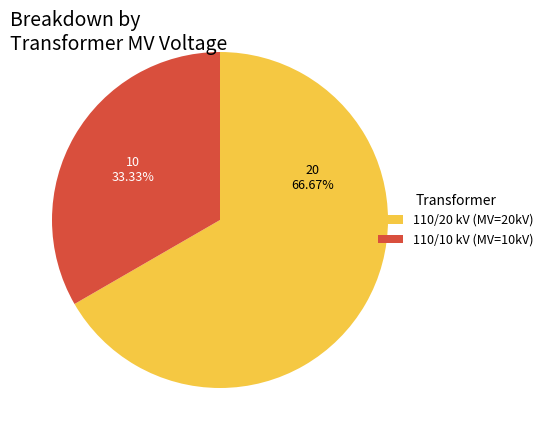

Which slice is the smallest?

110/10 kV (MV=10kV)